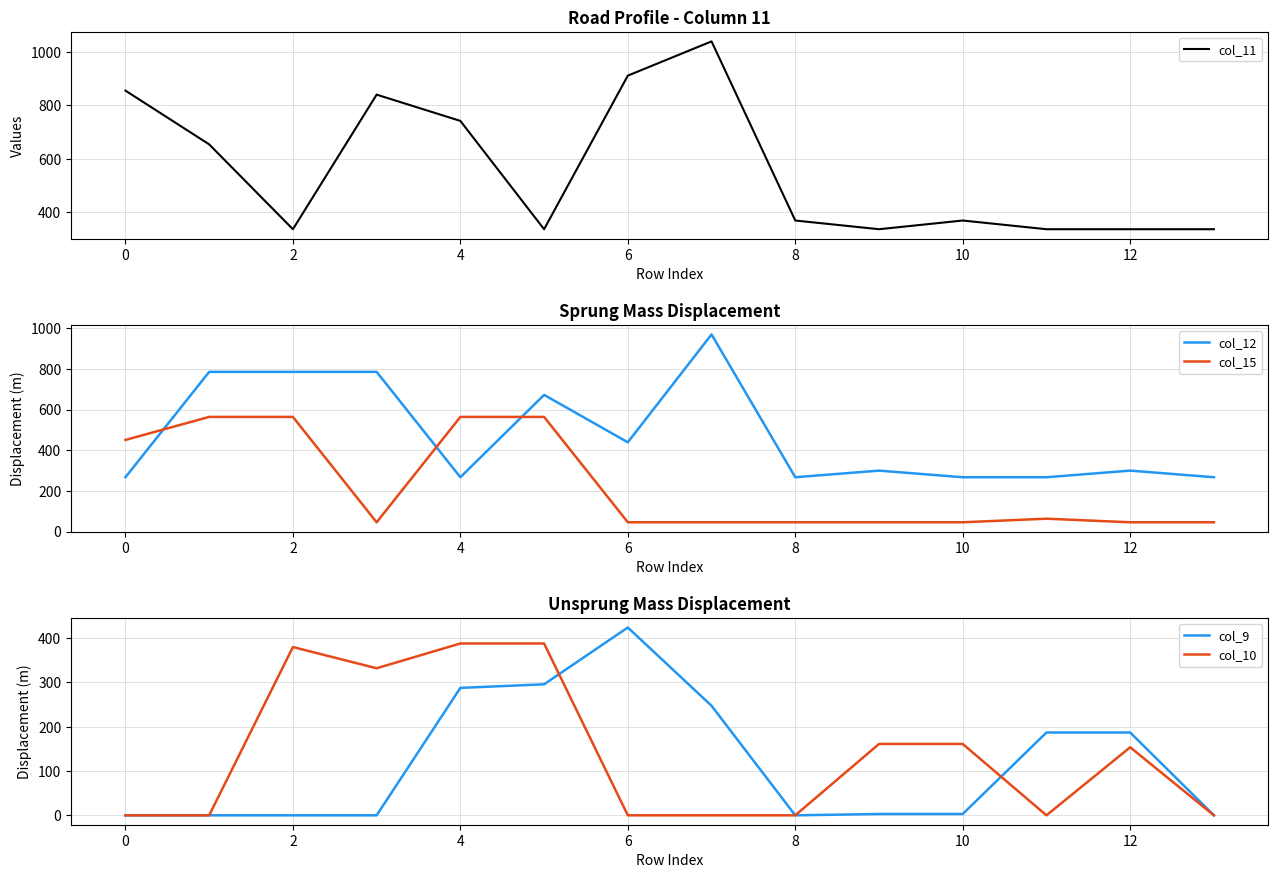

How many series are shown in this chart?

5